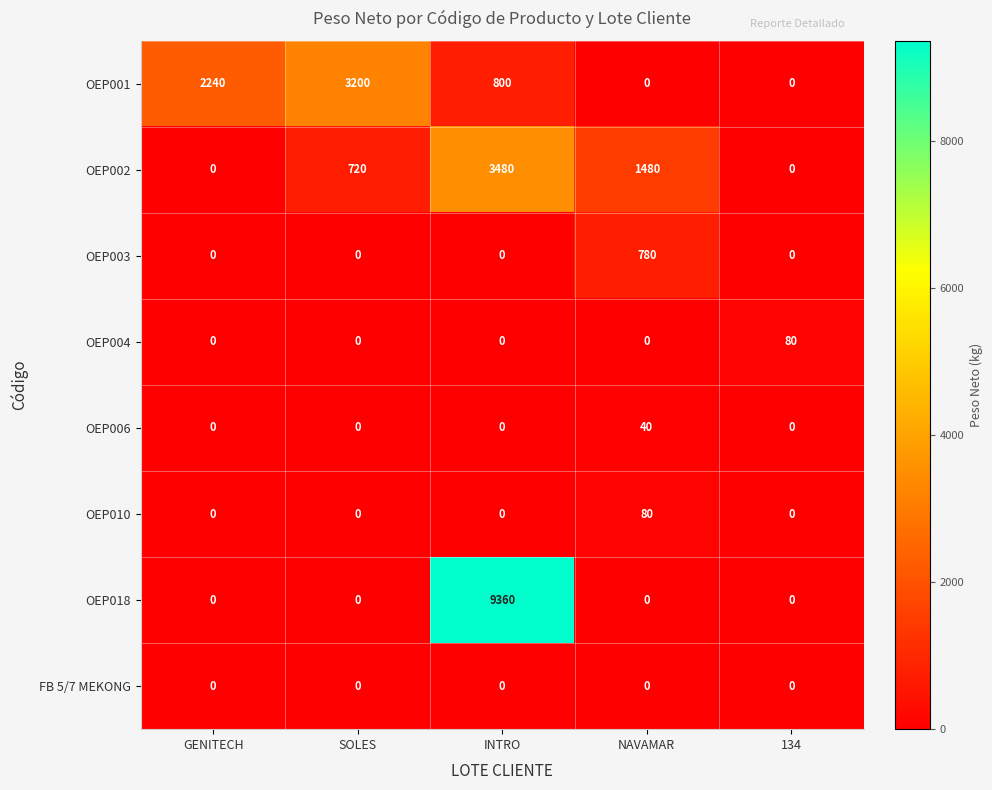

What is the total value across all series at 134?

80